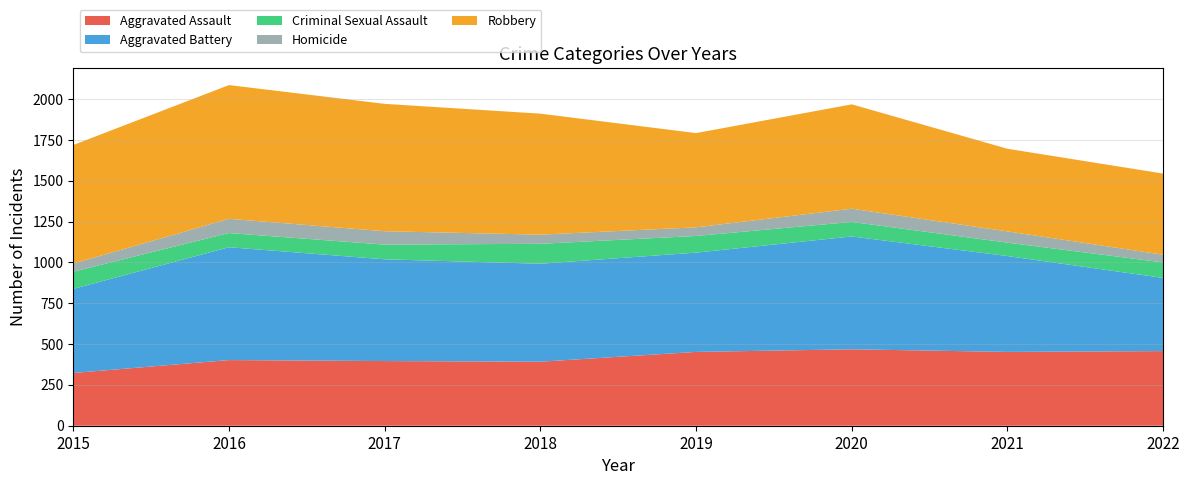

Reading left to right, list all the values displayed in this chart.

Aggravated Assault: 2015=323	2016=402	2017=396	2018=392	2019=452	2020=468	2021=452	2022=457
Aggravated Battery: 2015=515	2016=691	2017=623	2018=600	2019=608	2020=691	2021=587	2022=448
Criminal Sexual Assault: 2015=105	2016=87	2017=90	2018=122	2019=102	2020=89	2021=82	2022=95
Homicide: 2015=50	2016=87	2017=82	2018=56	2019=53	2020=81	2021=69	2022=47
Robbery: 2015=726	2016=819	2017=780	2018=741	2019=577	2020=639	2021=506	2022=497